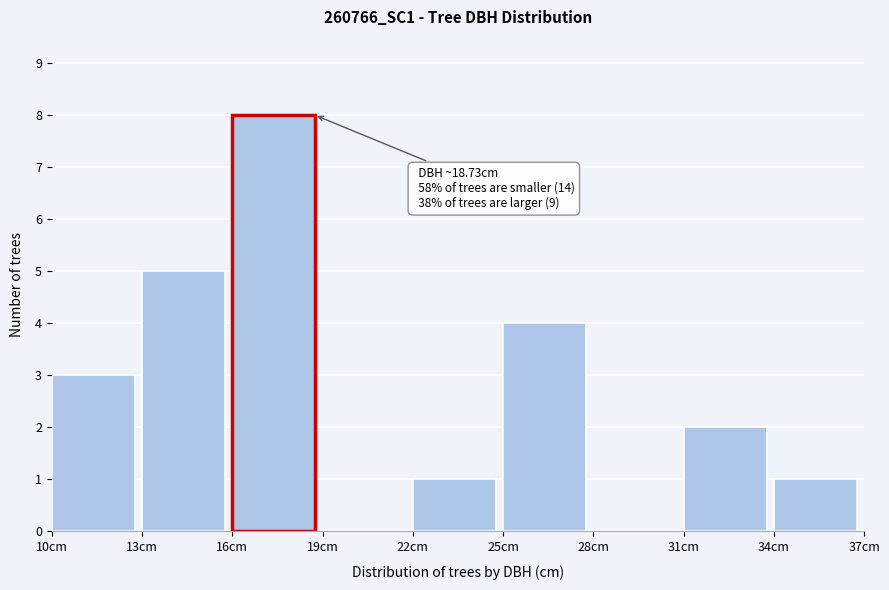

Over which range of the x-axis is the bar tallest?

16 to 19